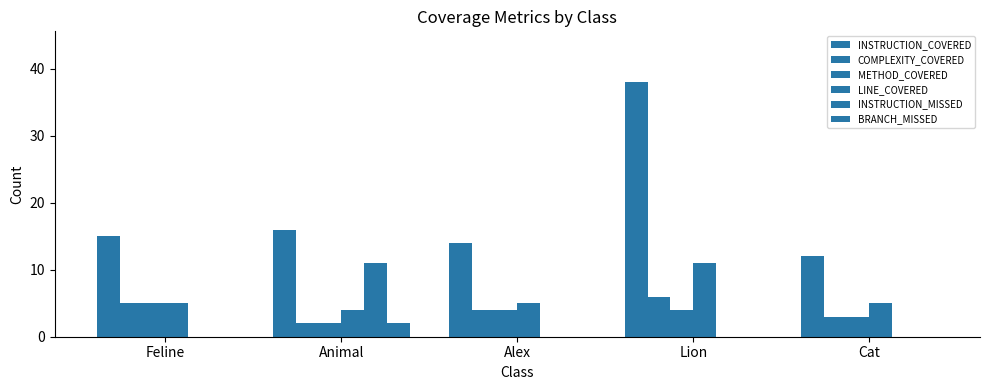

Reading right to left, transcribe all the data shown in this chart.

INSTRUCTION_COVERED: Cat=12	Lion=38	Alex=14	Animal=16	Feline=15
COMPLEXITY_COVERED: Cat=3	Lion=6	Alex=4	Animal=2	Feline=5
METHOD_COVERED: Cat=3	Lion=4	Alex=4	Animal=2	Feline=5
LINE_COVERED: Cat=5	Lion=11	Alex=5	Animal=4	Feline=5
INSTRUCTION_MISSED: Cat=0	Lion=0	Alex=0	Animal=11	Feline=0
BRANCH_MISSED: Cat=0	Lion=0	Alex=0	Animal=2	Feline=0